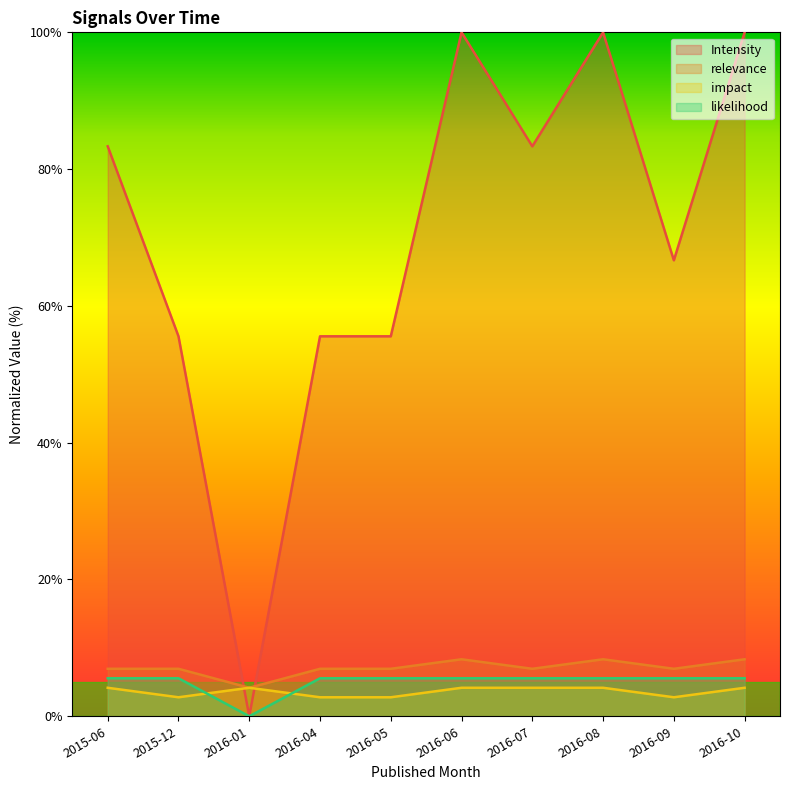

What is the highest value of the impact series?

4.2